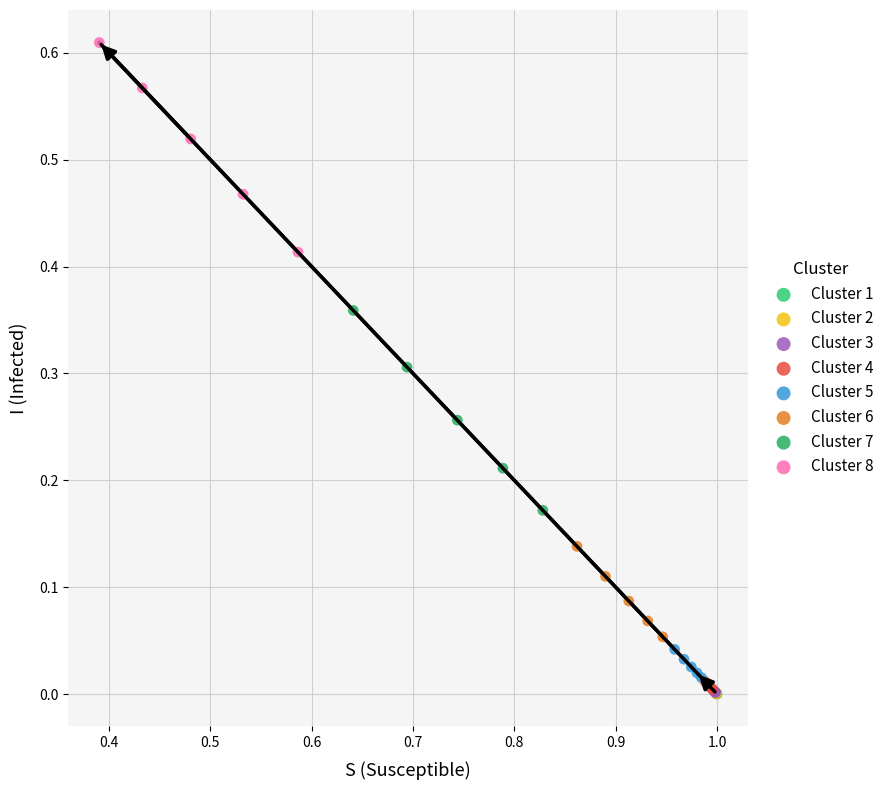

Which series has the widest spread of Y values?

Cluster 8